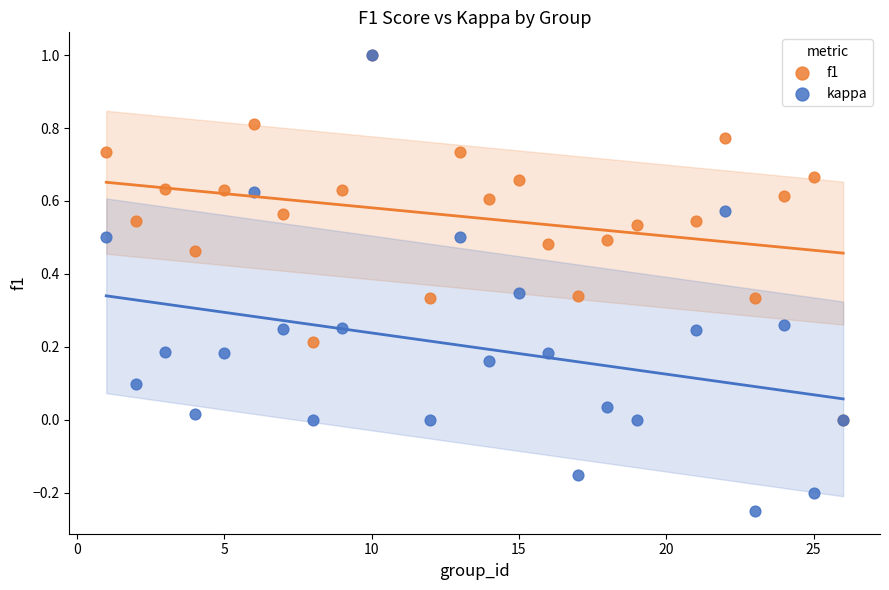

What are all the series names shown in the legend?

f1, kappa